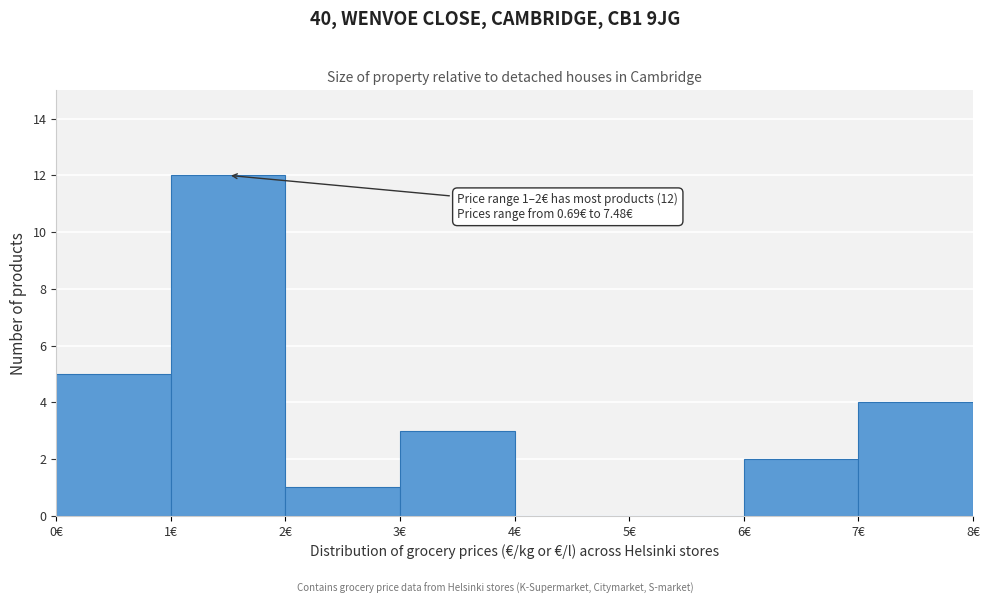

Which range on the x-axis has the tallest bar?

1 to 2